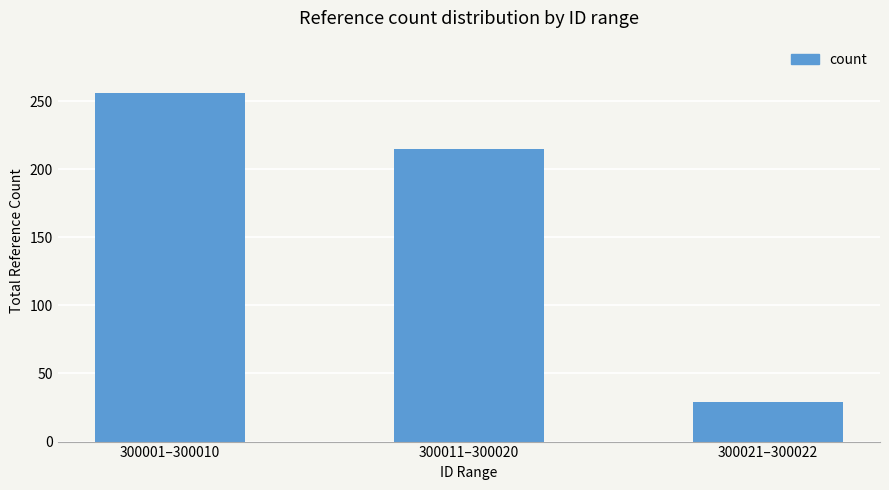

List the labels in order of value, smallest first.

300021–300022, 300011–300020, 300001–300010